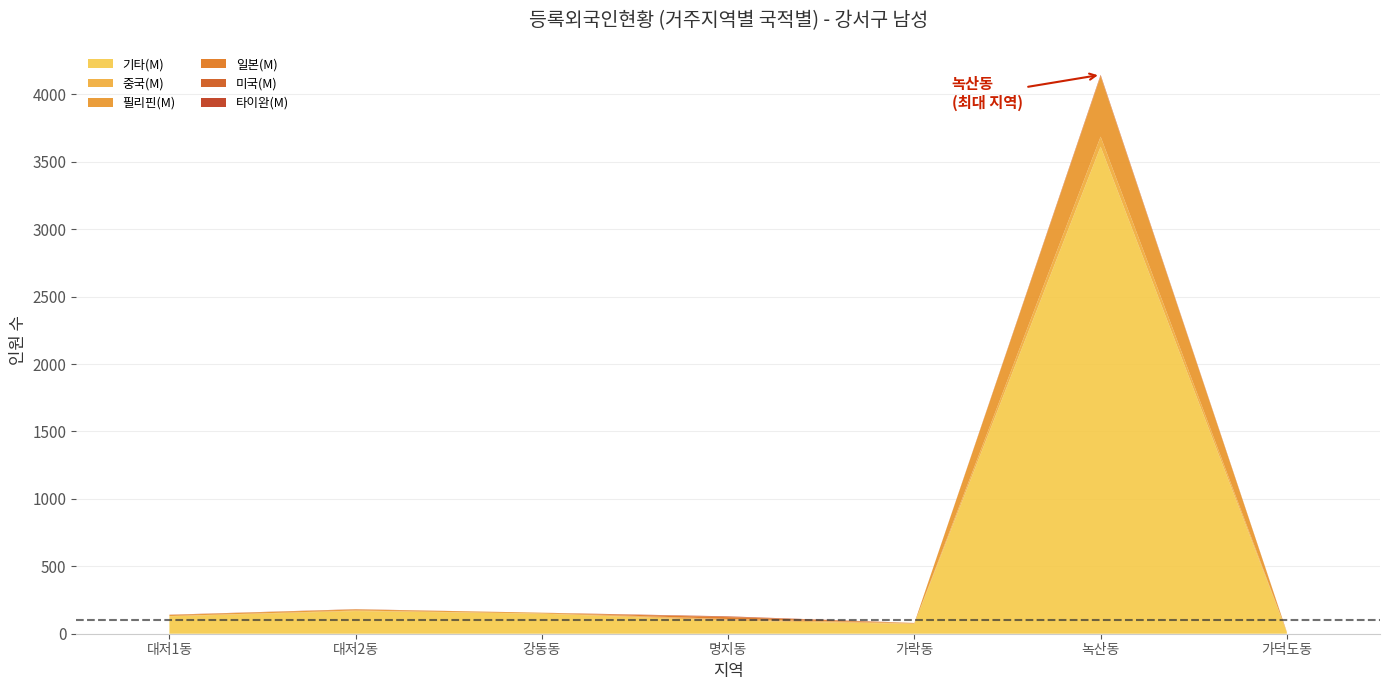

Reading left to right, what are all the values shown in this chart?

기타(M): 대저1동=129	대저2동=168	강동동=149	명지동=97	가락동=73	녹산동=3612	가덕도동=10
중국(M): 대저1동=2	대저2동=4	강동동=1	명지동=9	가락동=2	녹산동=74	가덕도동=2
필리핀(M): 대저1동=8	대저2동=8	강동동=6	명지동=3	가락동=5	녹산동=448	가덕도동=0
일본(M): 대저1동=1	대저2동=0	강동동=0	명지동=14	가락동=0	녹산동=5	가덕도동=0
미국(M): 대저1동=0	대저2동=2	강동동=0	명지동=4	가락동=0	녹산동=5	가덕도동=1
타이완(M): 대저1동=1	대저2동=0	강동동=0	명지동=2	가락동=0	녹산동=1	가덕도동=0